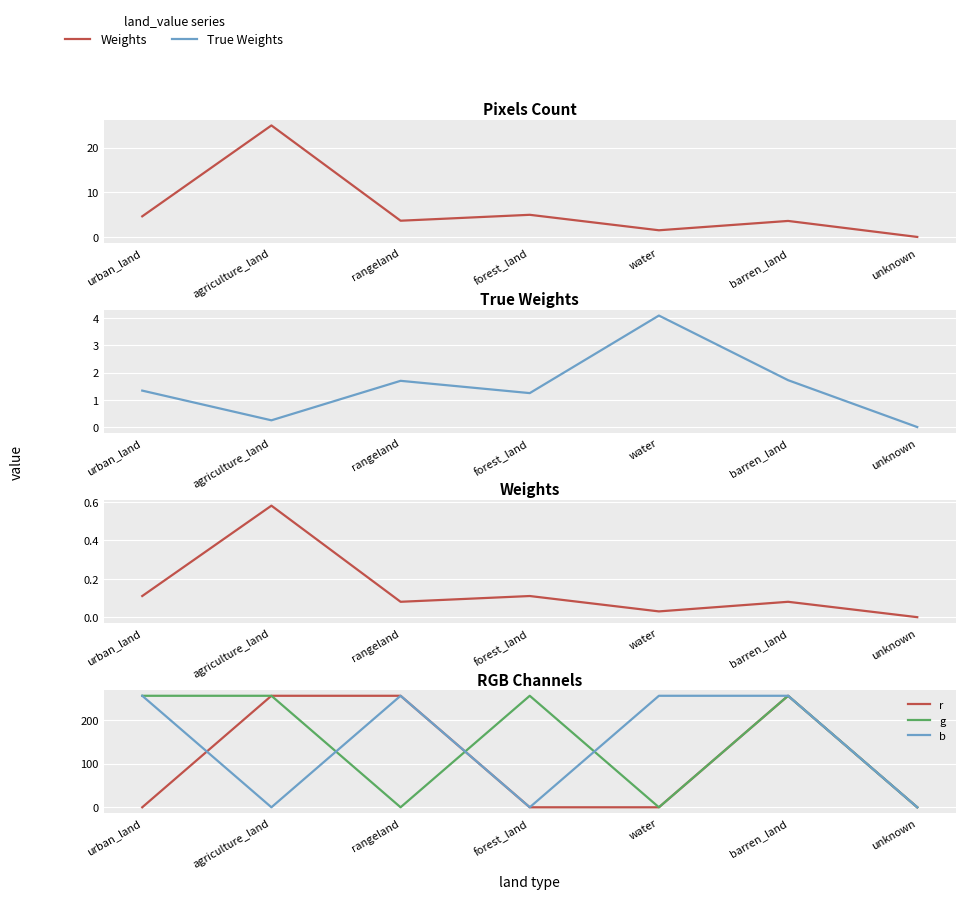

Is it true that r equals -157.0 at urban_land?

False